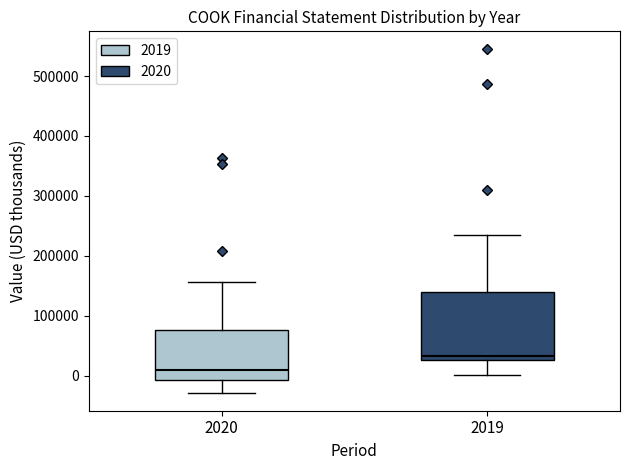

Comparing the boxes themselves (not the whiskers), which one is the tallest?

2019